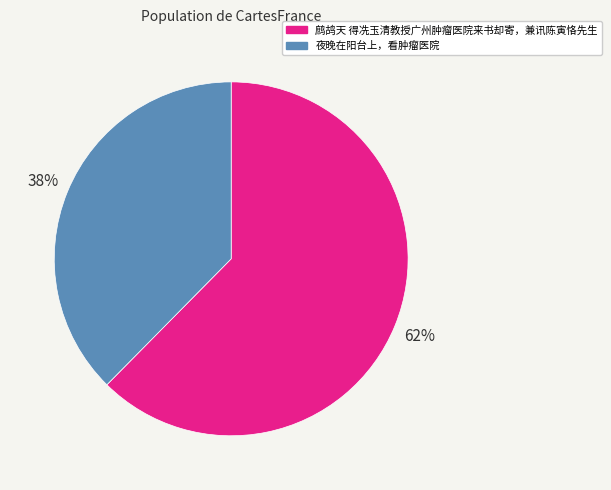

Approximately how many times larger is the value at 夜晚在阳台上，看肿瘤医院 compared to 鹧鸪天 得冼玉清教授广州肿瘤医院来书却寄，兼讯陈寅恪先生?

0.6